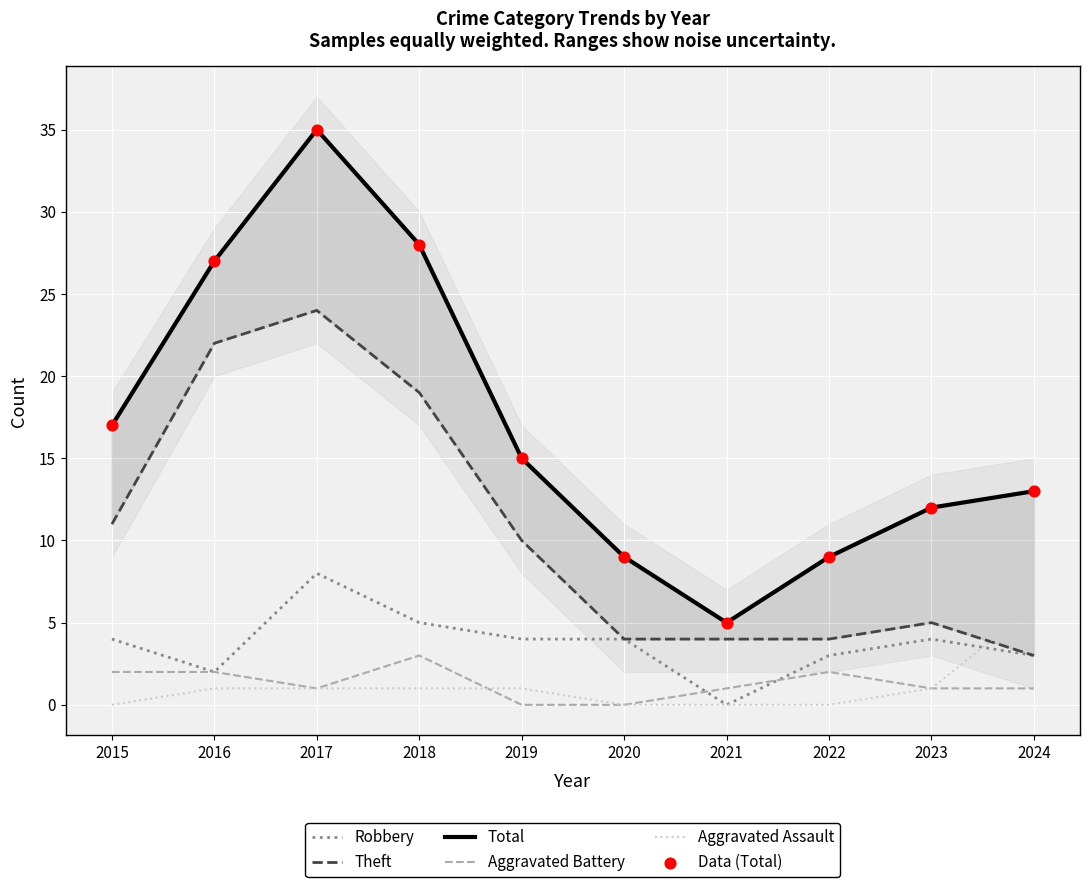

At how many categories does at least one series exceed 32?

1